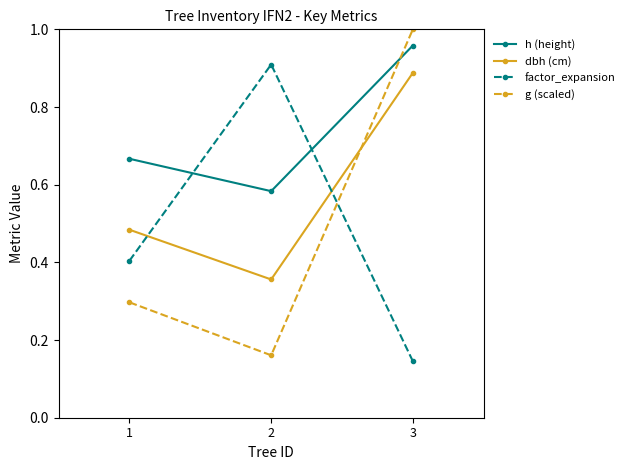

Is the value of factor_expansion at 2 greater than the value of dbh (cm) at 1?

Yes